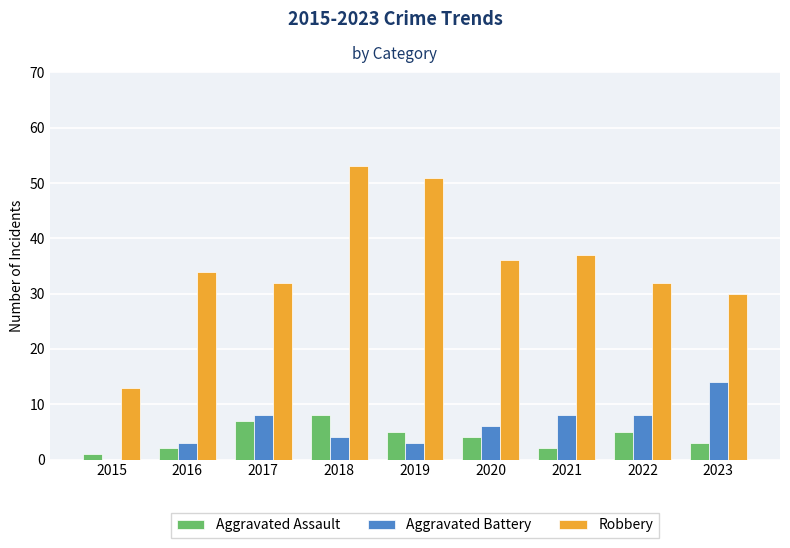

Which label corresponds to the largest value in the chart?

2018